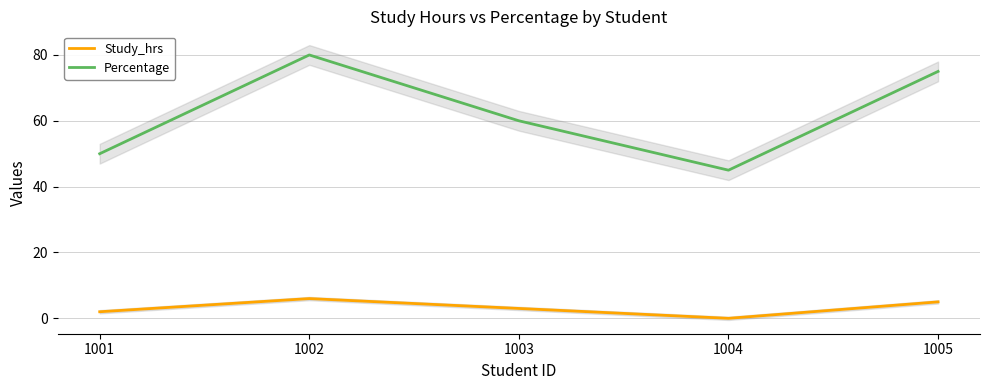

Is it true that Percentage equals 20 at 1005?

False